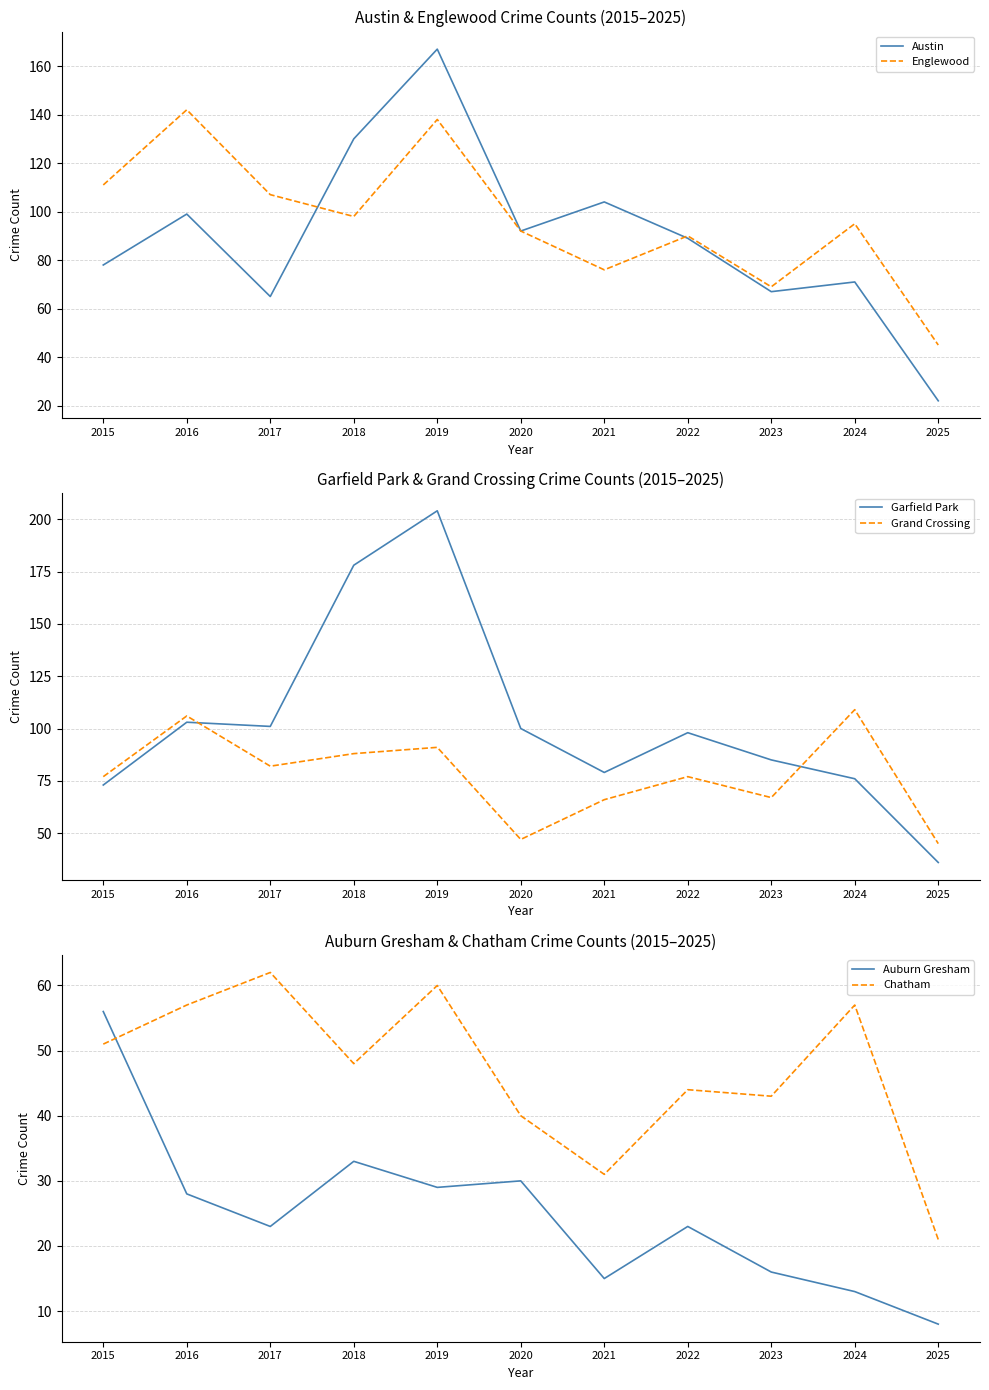

What is the value of the Auburn Gresham point at the 2nd from the left?

28